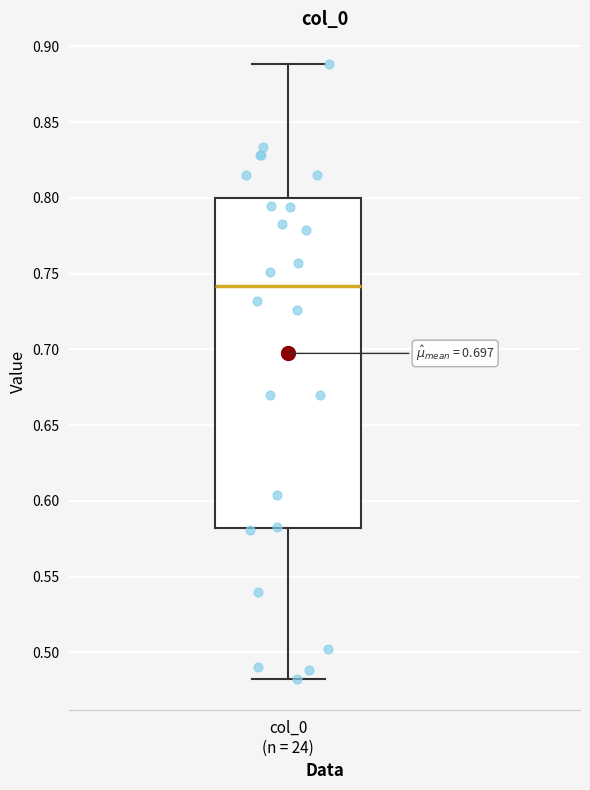

Transcribe this box plot: give where the median line is, the range the box spans, and where the two whiskers end, as read against the y-axis. The values are not printed on the chart, so give them approximately, as read against the axis.

median 0.74, box 0.58 to 0.80, whiskers 0.48 to 0.89